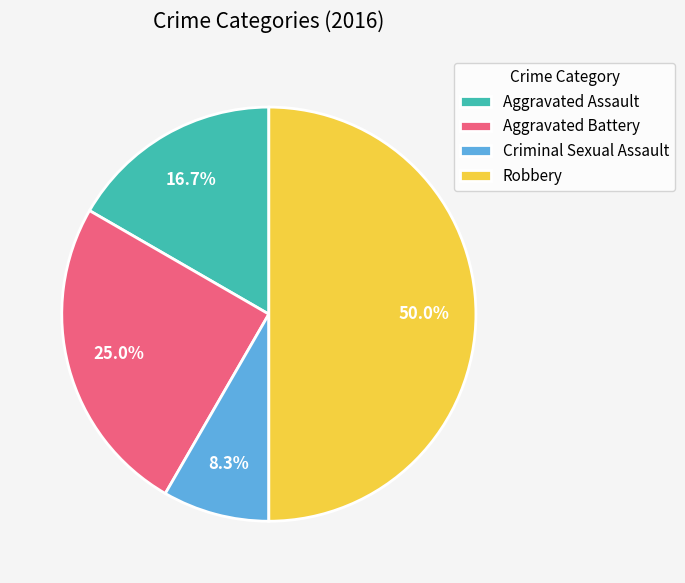

Between Aggravated Assault and Robbery, which is larger?

Robbery